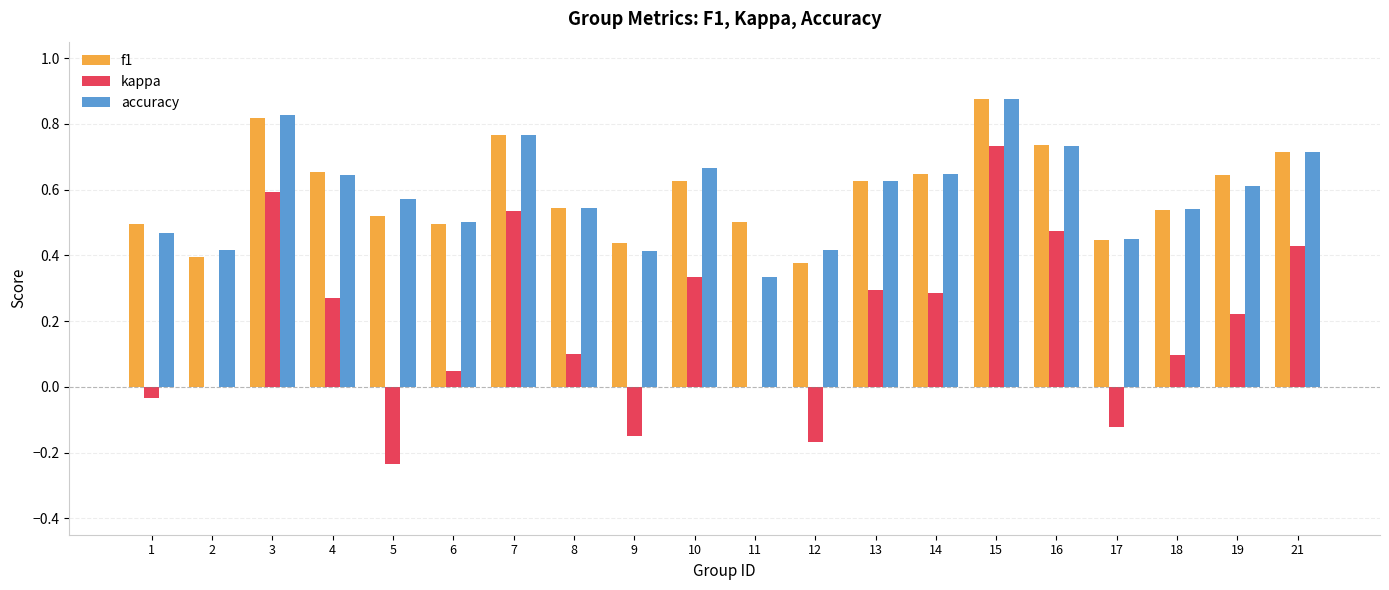

Which series changed the most between 4 and 18?

kappa